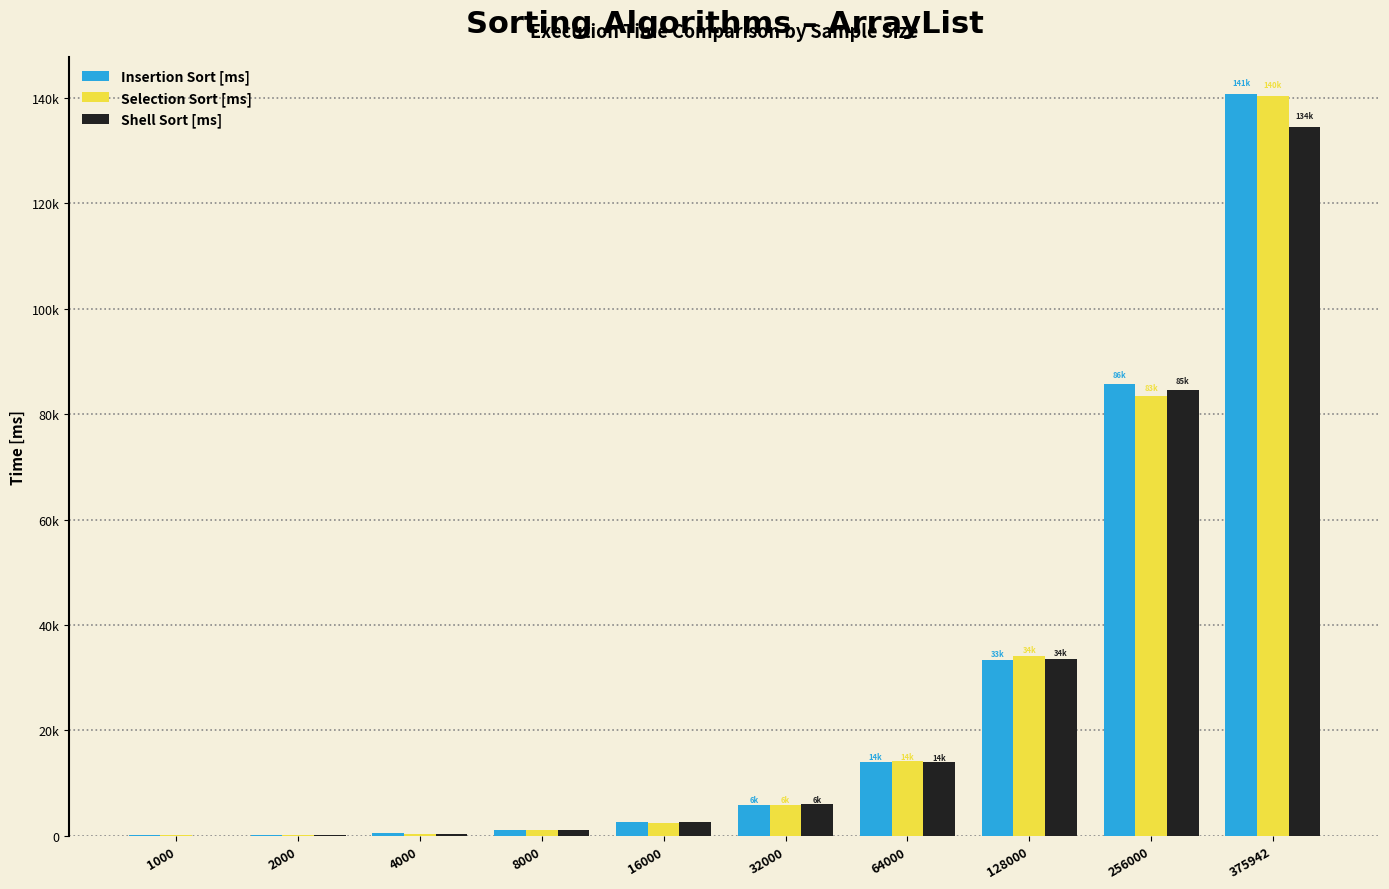

The value of Shell Sort [ms] at 16000 is 4318.1. True or false?

False